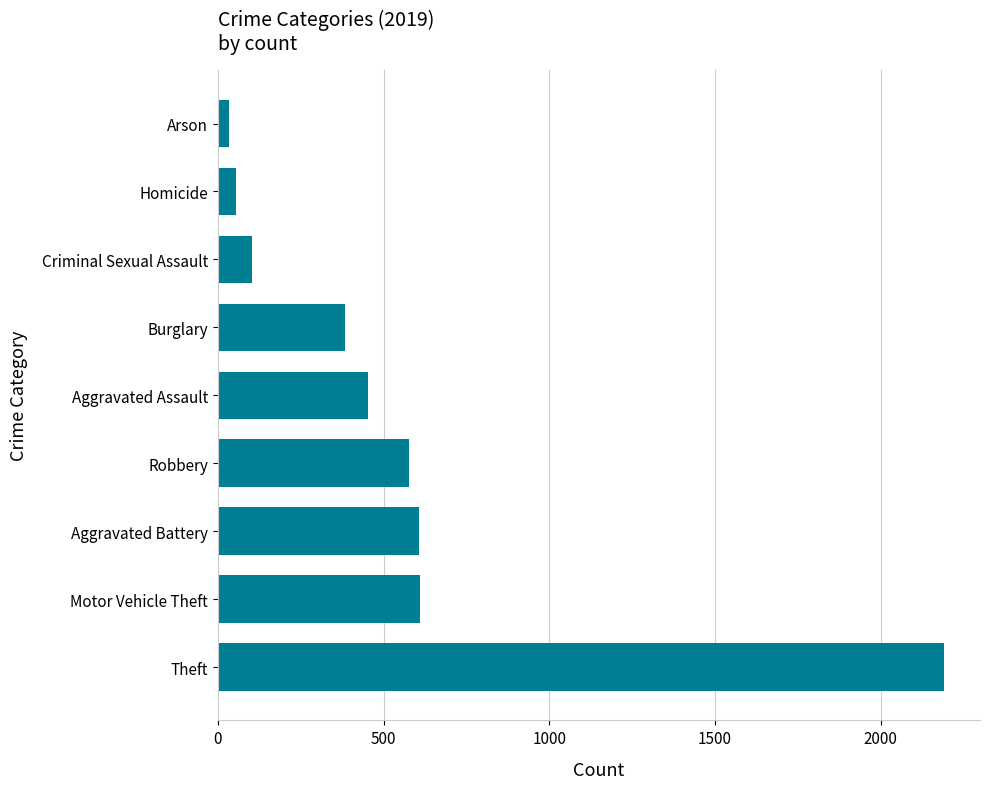

How many series are shown in this chart?

1